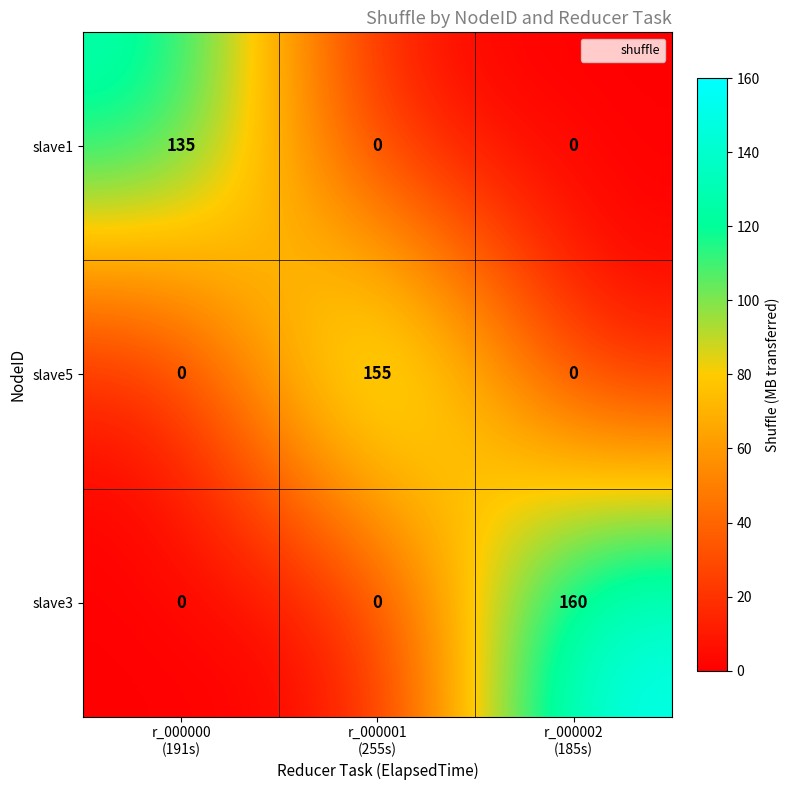

Count the slave5 values in the range 0 to 155.

3